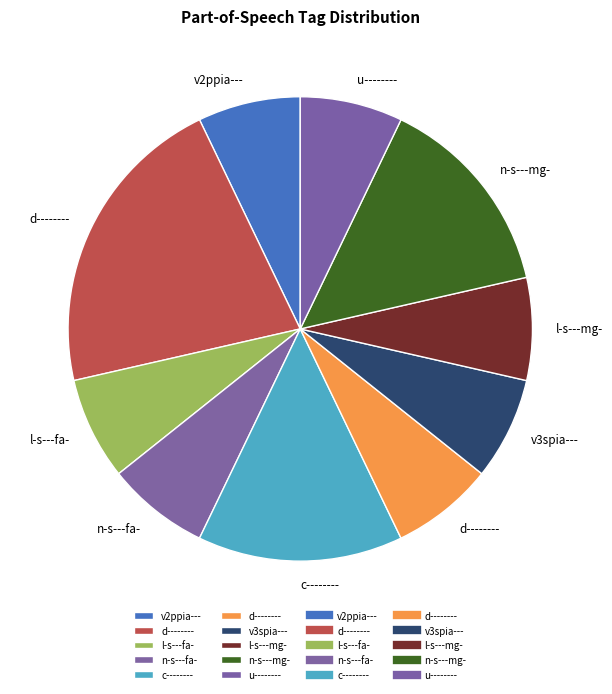

Which category has the biggest portion of the pie?

d--------